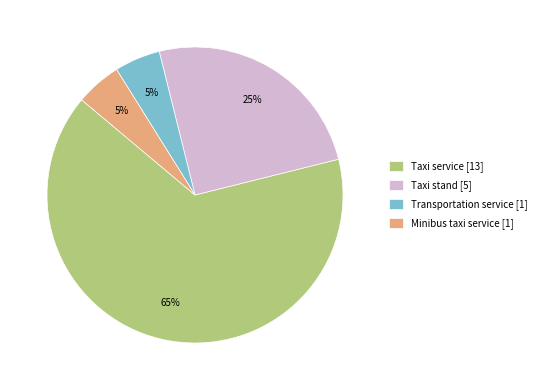

What percentage is the Taxi service slice, to the nearest percent?

65%